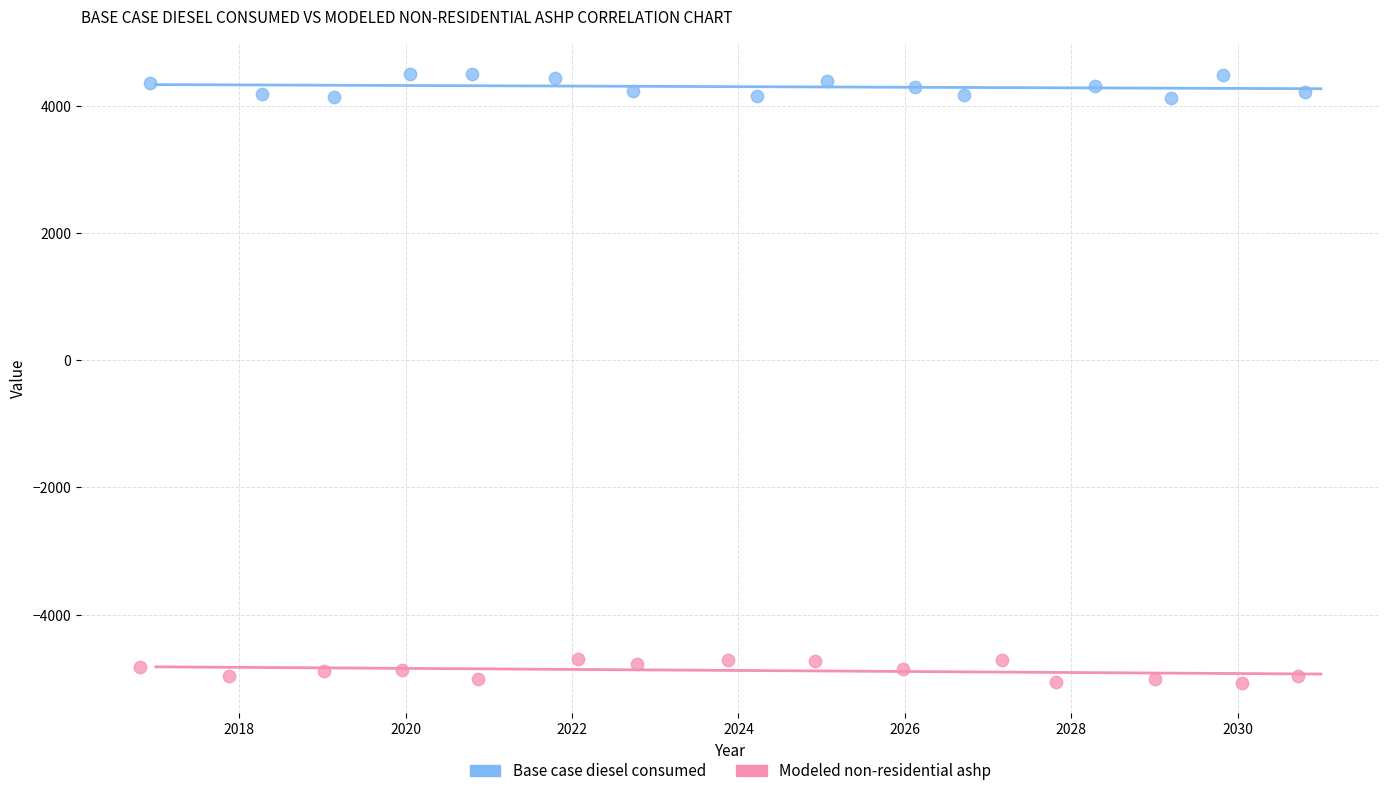

Which series contains the highest Y value?

Base case diesel consumed